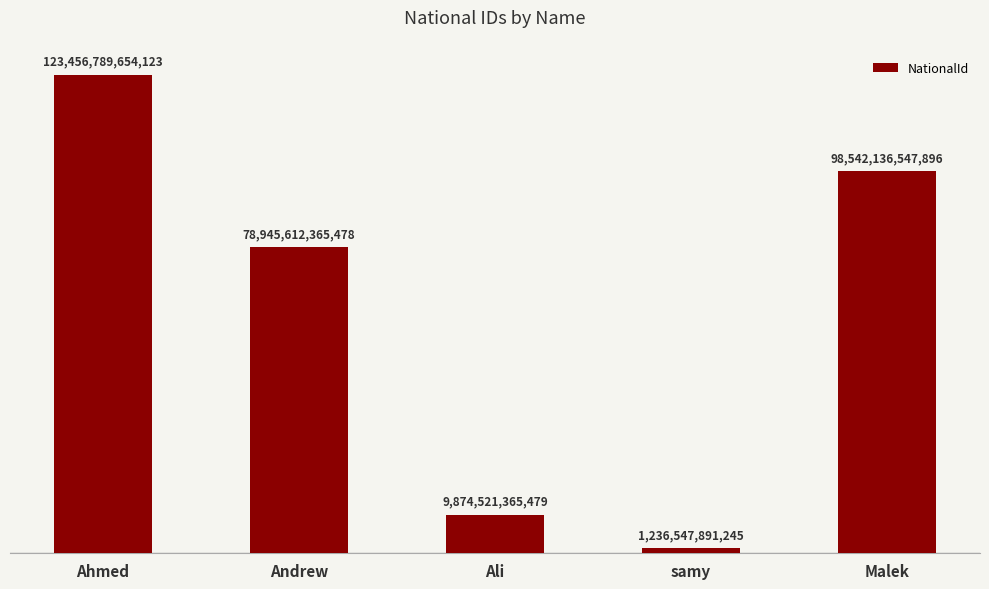

What is the label of the 4th bar from the left?

samy